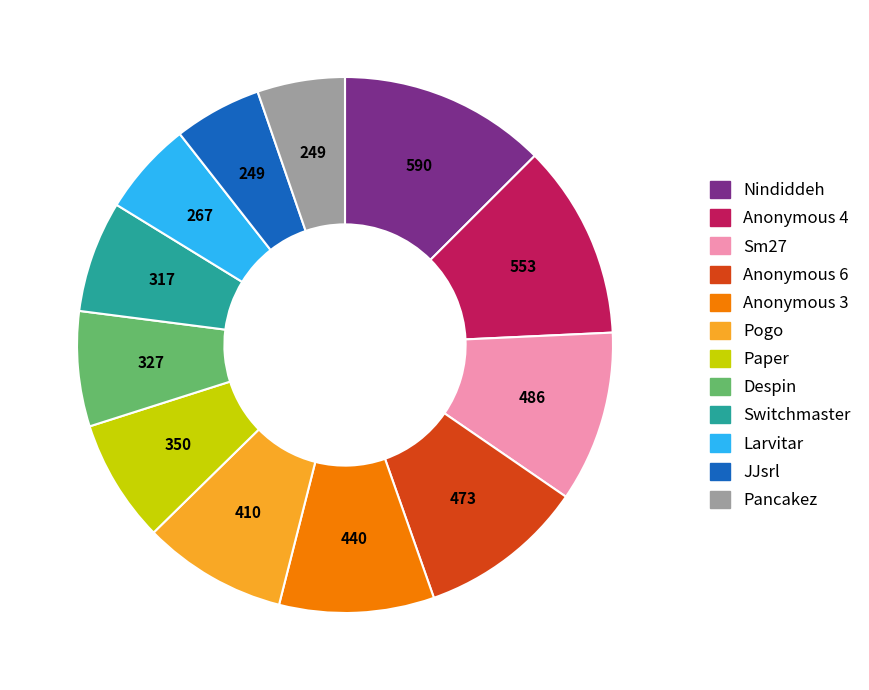

Is it true that Paper is 7% of the pie?

True